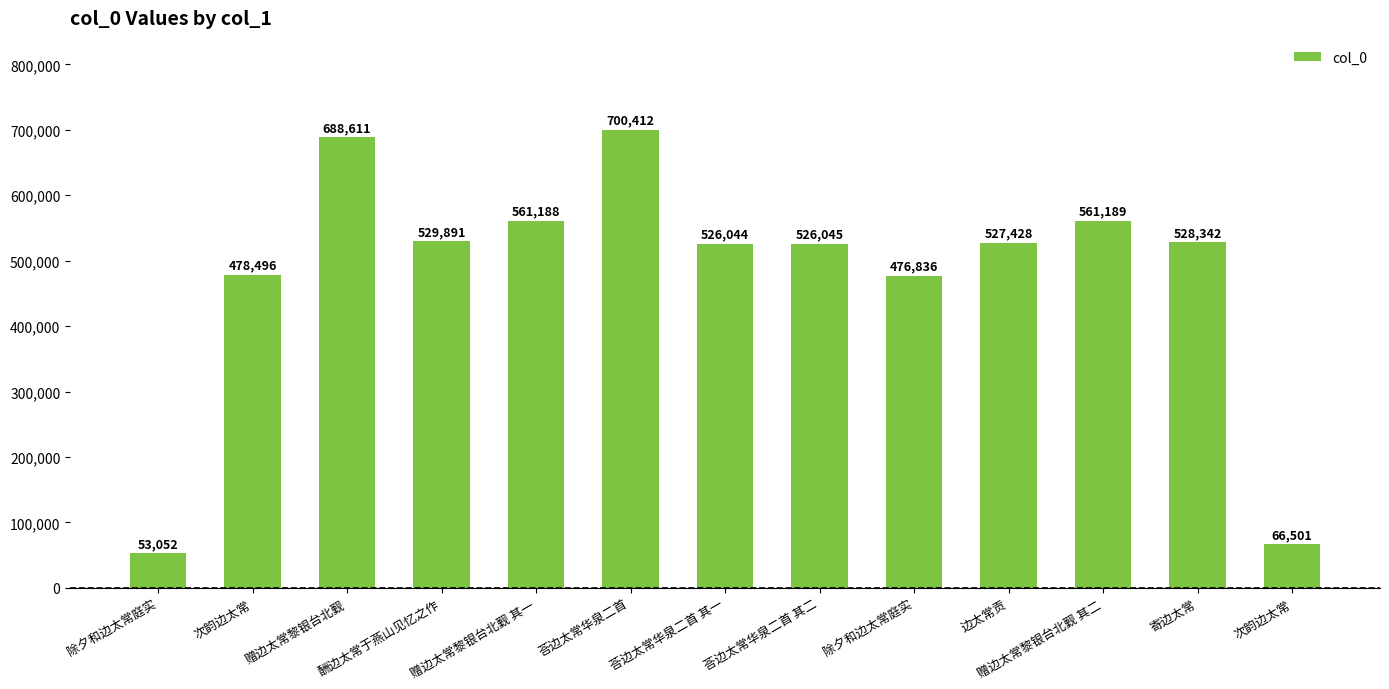

What is the label of the 3rd bar from the right?

赠边太常黎银台北觐 其二